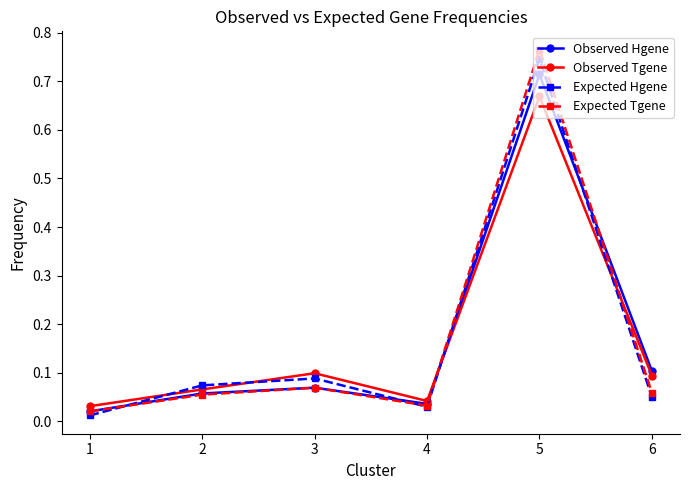

List the series in order of their peak value, lowest first.

Observed Tgene, Observed Hgene, Expected Hgene, Expected Tgene